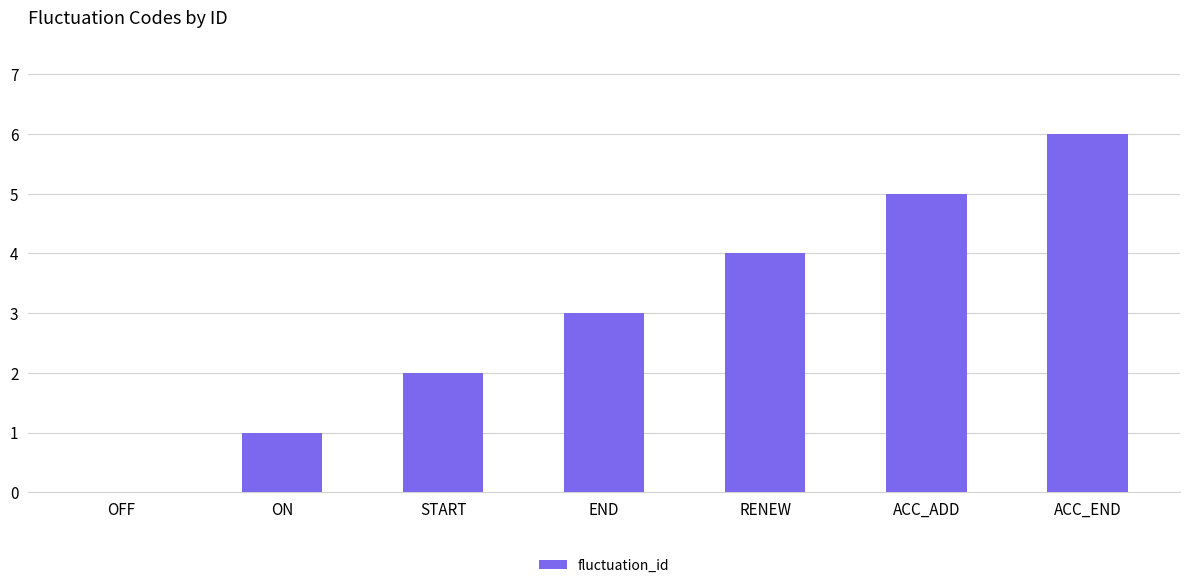

The chart shows a value of 10 at ACC_END. True or false?

False